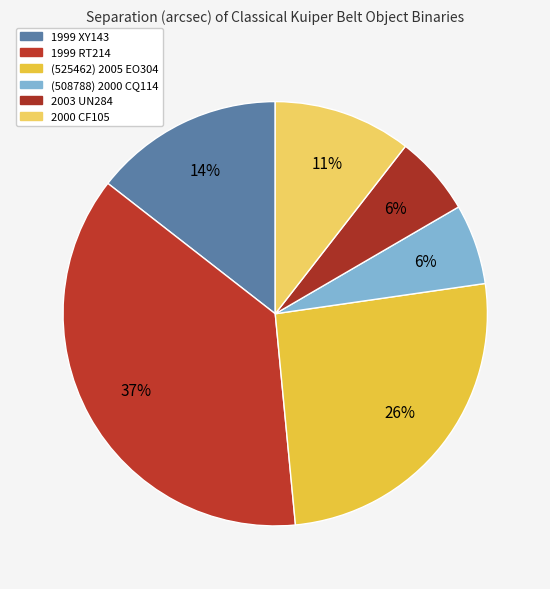

Is there a majority slice in this chart?

No